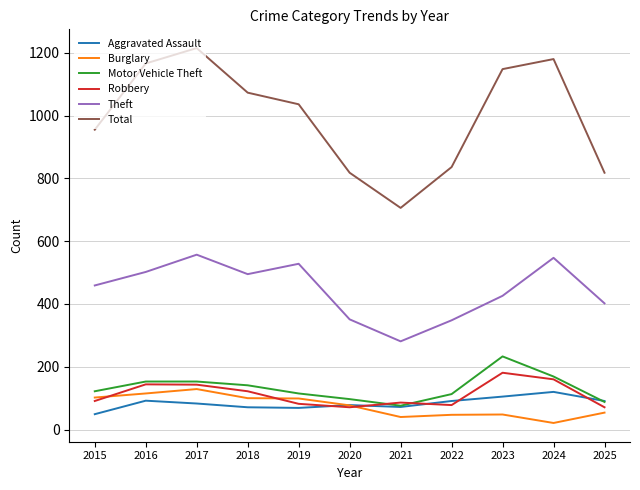

Is it true that Robbery equals 144 at 2016?

True